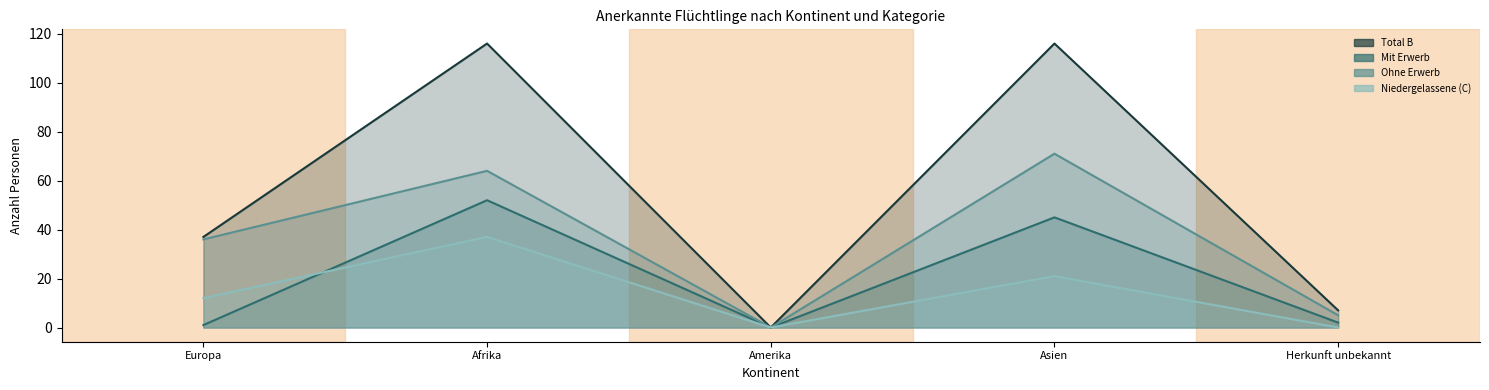

Where is the first local minimum for Niedergelassene (C)?

Amerika